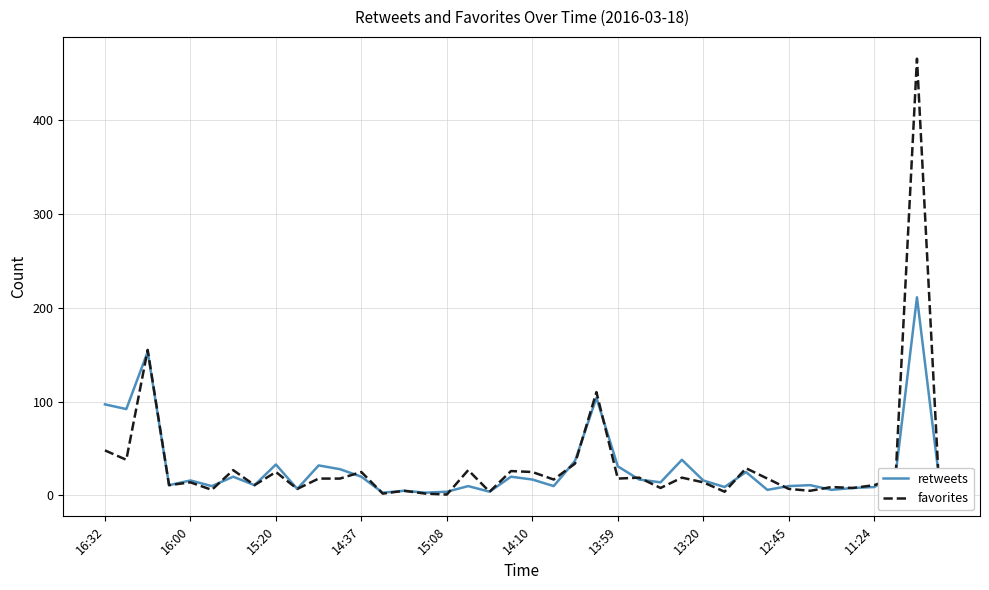

At how many categories does at least one series exceed 301?

1